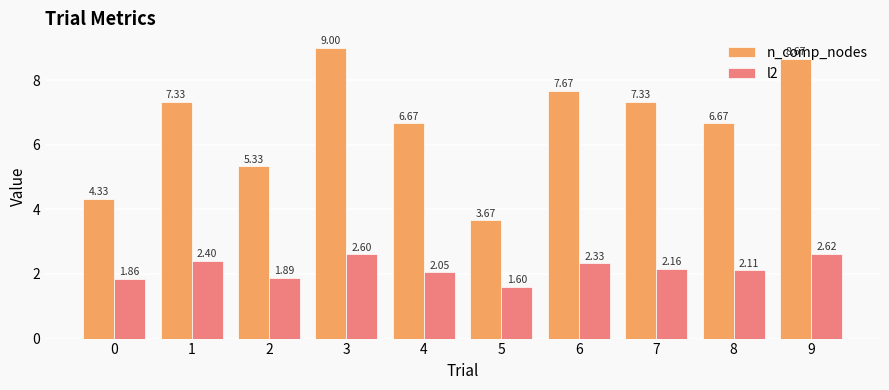

What are all the series names shown in the legend?

n_comp_nodes, l2